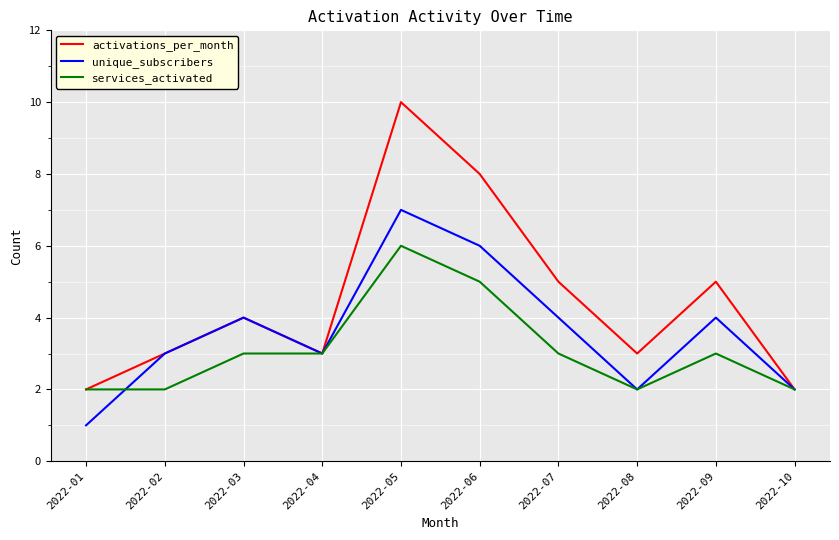

What are all the series names shown in the legend?

activations_per_month, unique_subscribers, services_activated